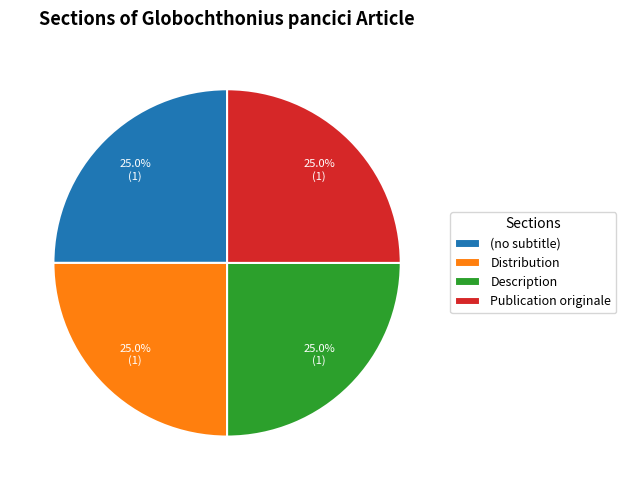

What is the ratio of the value at Description to the value at (no subtitle)?

1.0